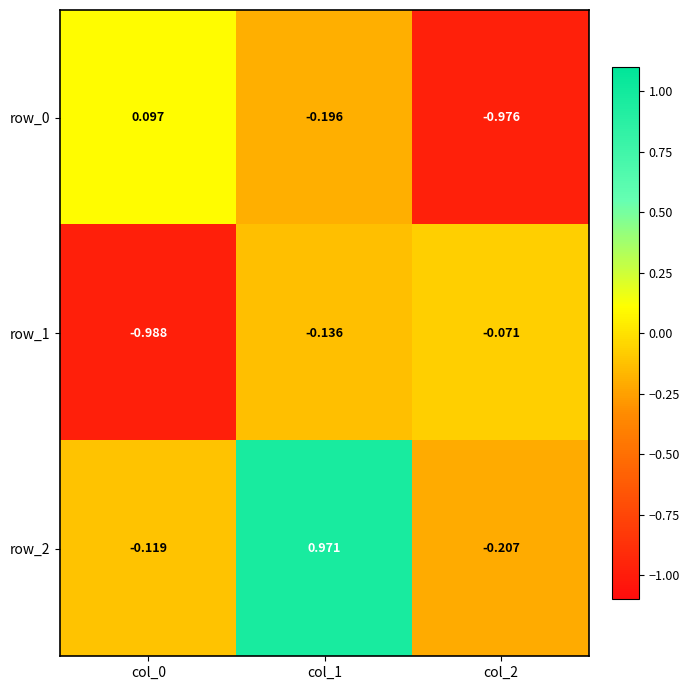

How many distinct data groups are displayed?

3